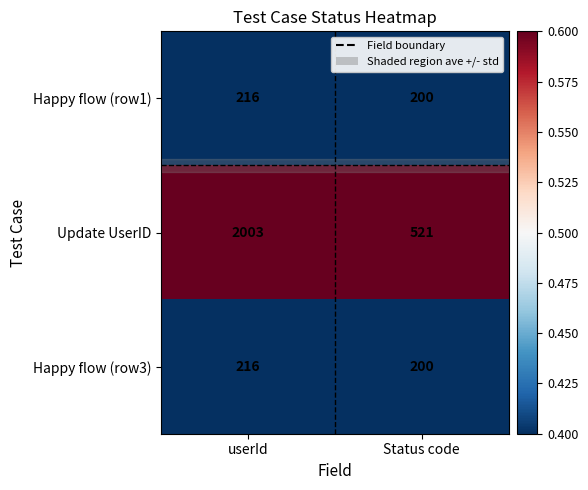

What is the maximum value shown in the chart?

2003